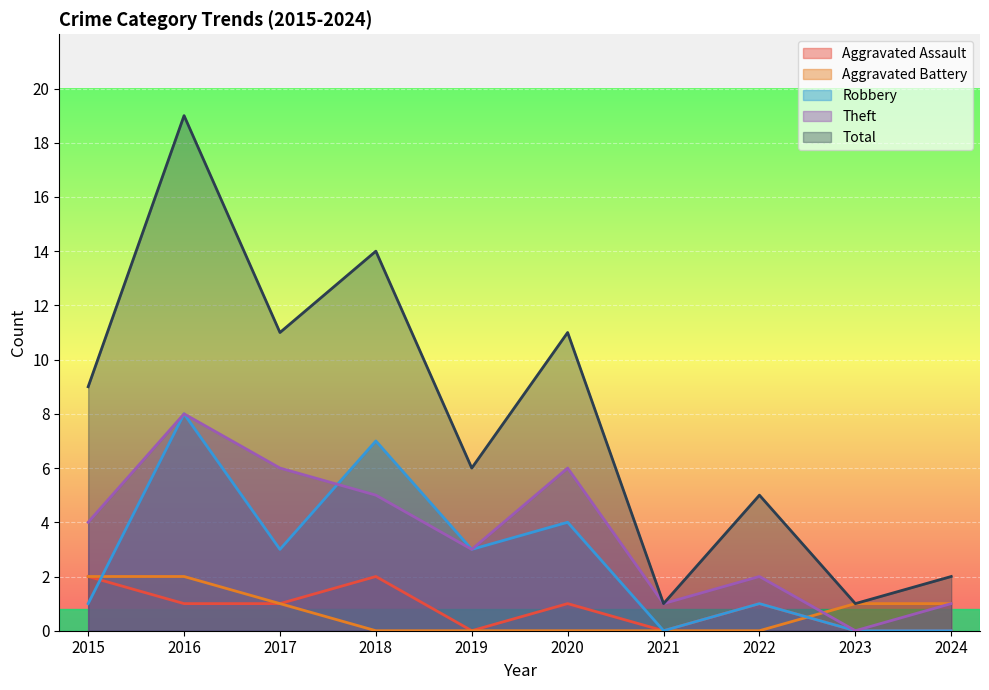

What are all the series names shown in the legend?

Aggravated Assault, Aggravated Battery, Robbery, Theft, Total